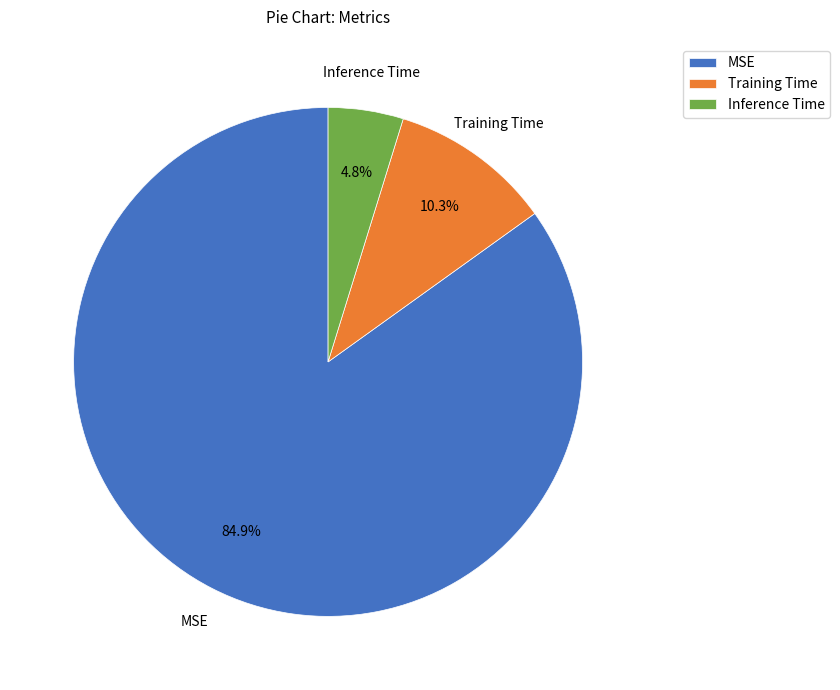

Combined, what portion of the pie is MSE and Training Time?

95.2%